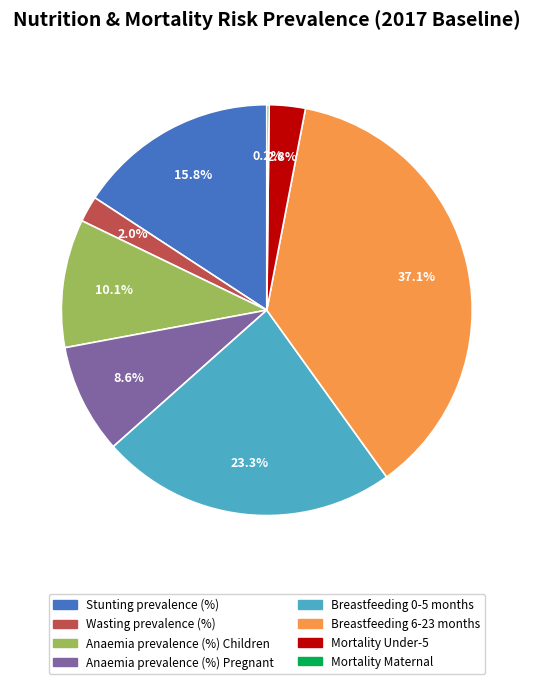

Is the sum of Anaemia prevalence (%) Children and Mortality Under-5 greater than half?

No